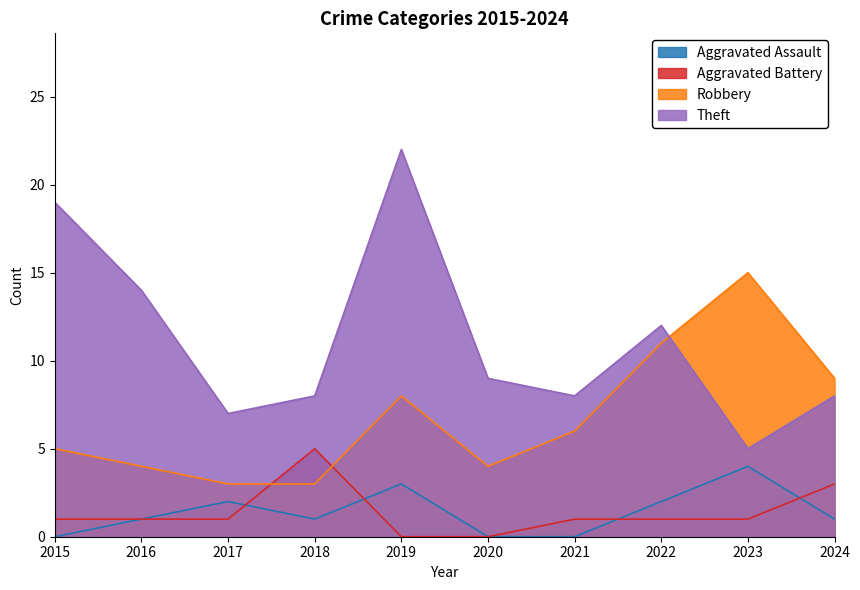

What is the difference between the Aggravated Battery values at 2018 and 2016?

4